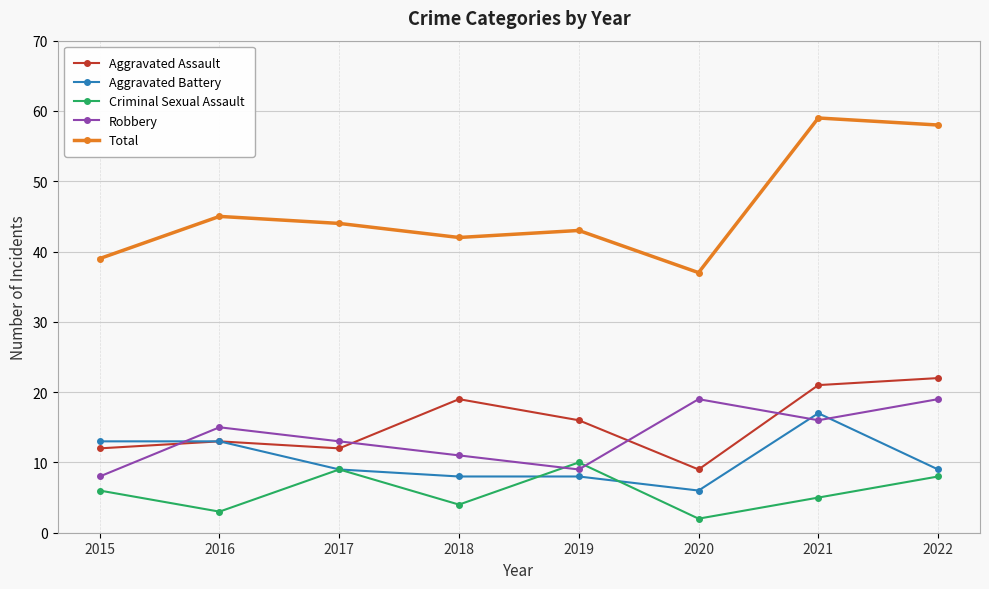

What is the minimum value shown in the chart?

2